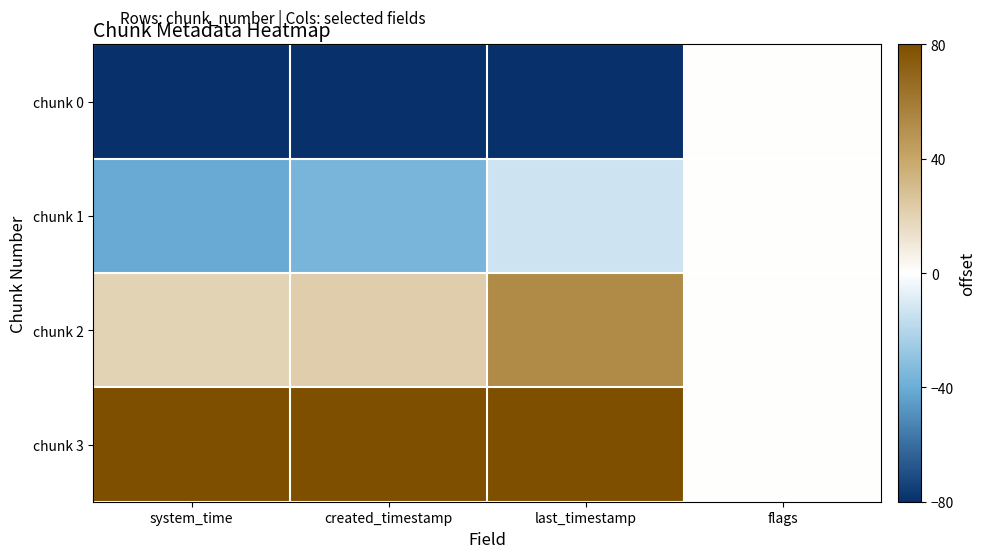

Reading left to right, list all the values displayed in this chart.

chunk 0: system_time=-80.0	created_timestamp=-80.0	last_timestamp=-80.0	flags=0.0
chunk 1: system_time=-40.8	created_timestamp=-36.0	last_timestamp=-13.6	flags=0.0
chunk 2: system_time=19.7	created_timestamp=22.1	last_timestamp=52.8	flags=0.0
chunk 3: system_time=80.0	created_timestamp=80.0	last_timestamp=80.0	flags=0.0